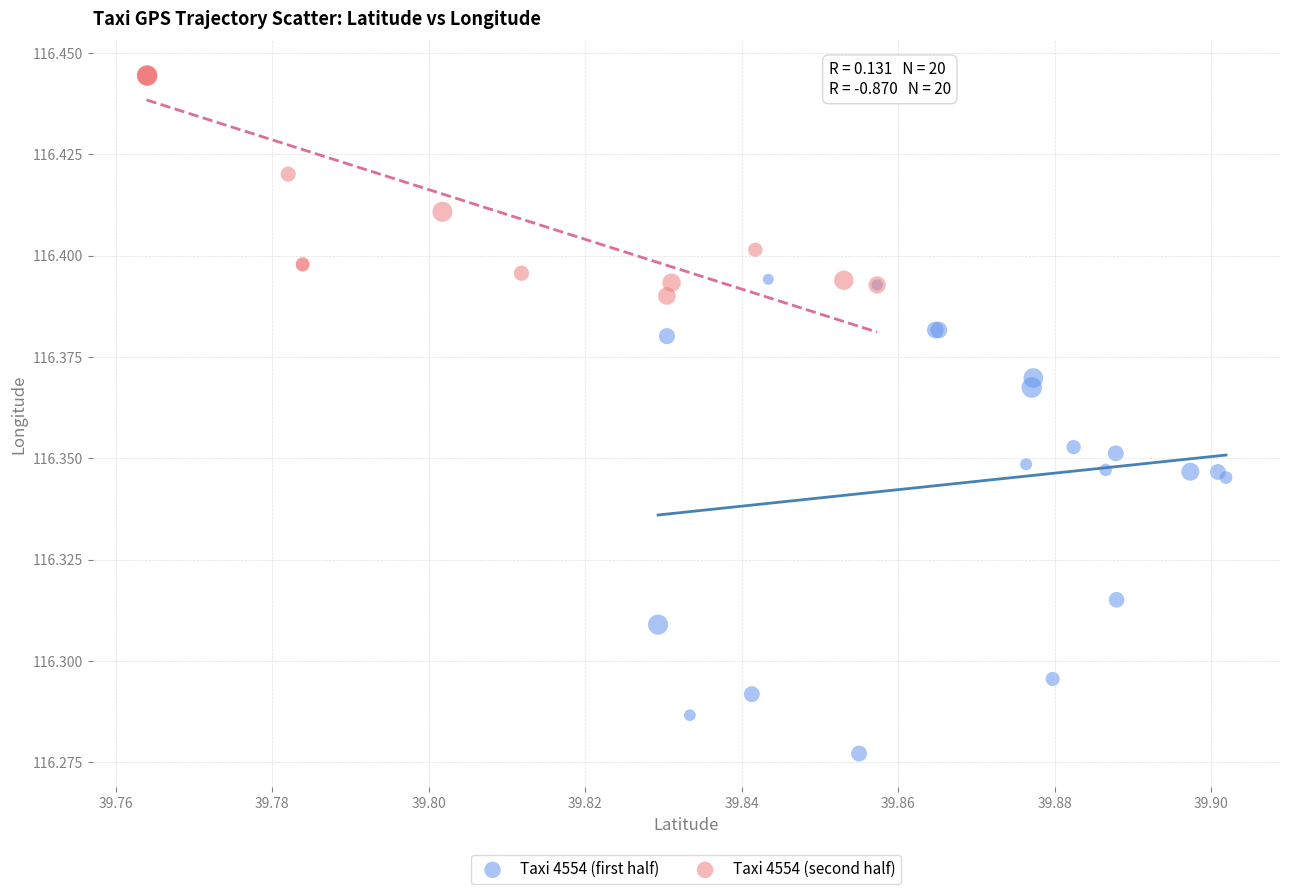

What are all the series names shown in the legend?

Taxi 4554 (first half), Taxi 4554 (second half)